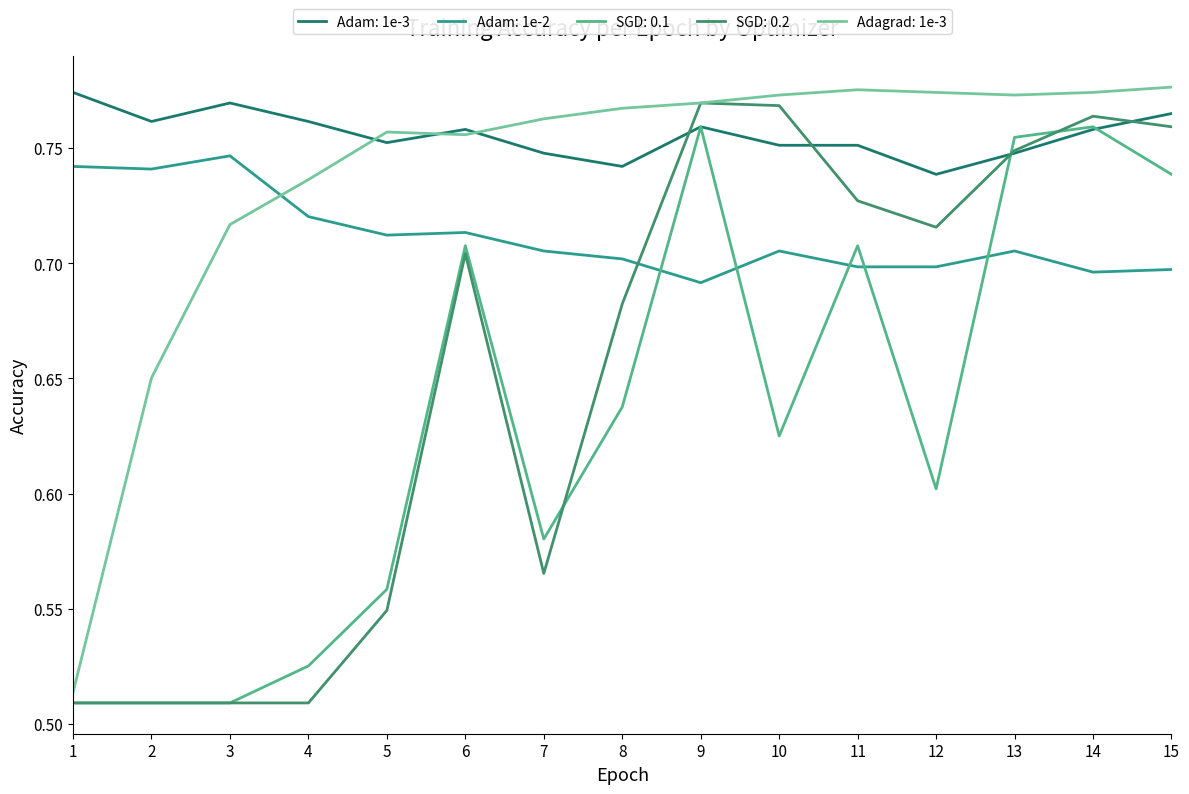

True or false: Adam: 1e-3 and Adam: 1e-2 cross at least once.

False